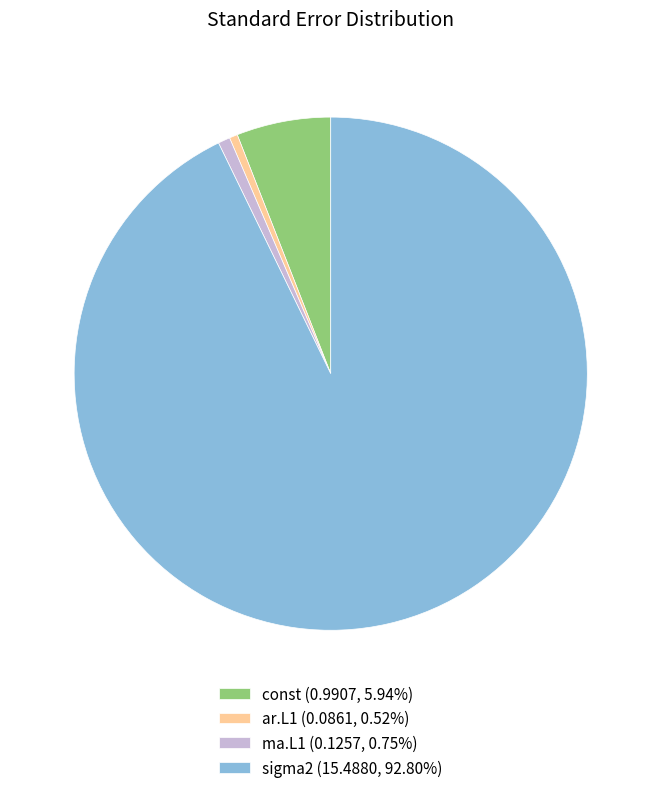

True or false: const accounts for 1% of the total.

False